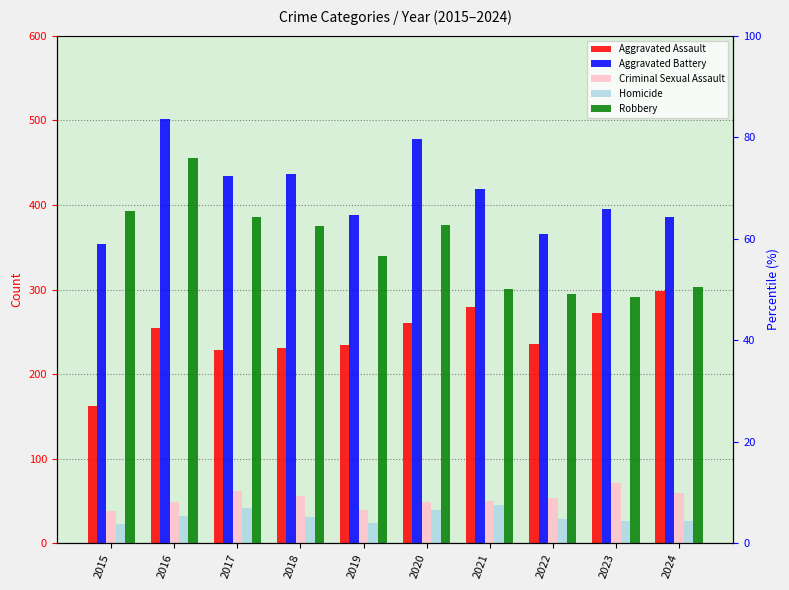

Which category has the highest value in the Aggravated Assault series?

2024